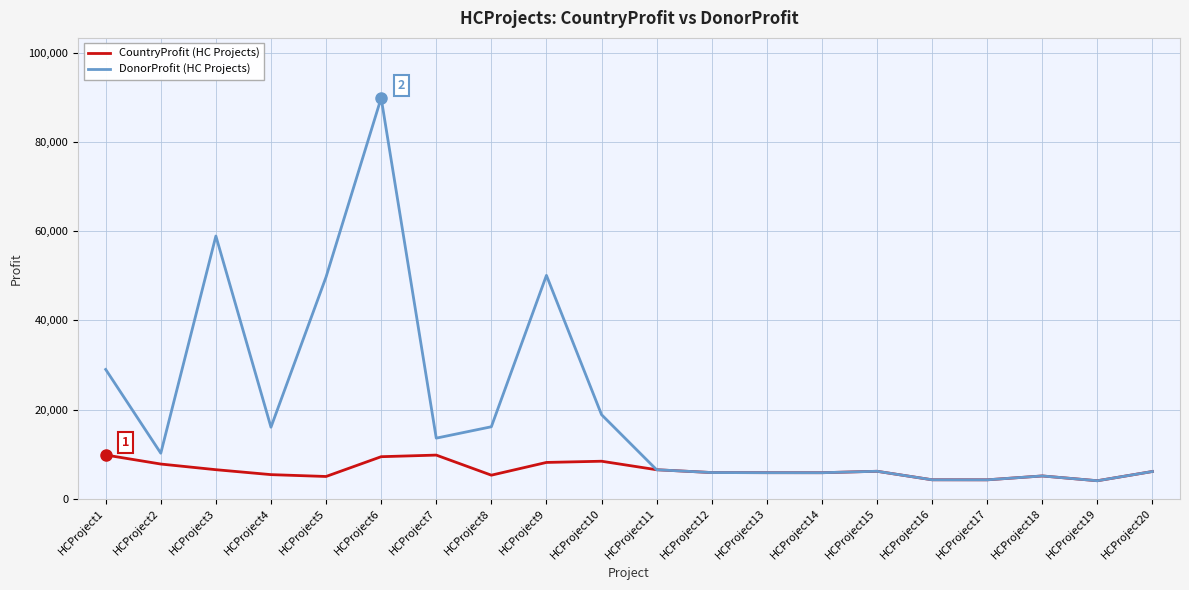

Which series has the widest spread of values?

DonorProfit (HC Projects)